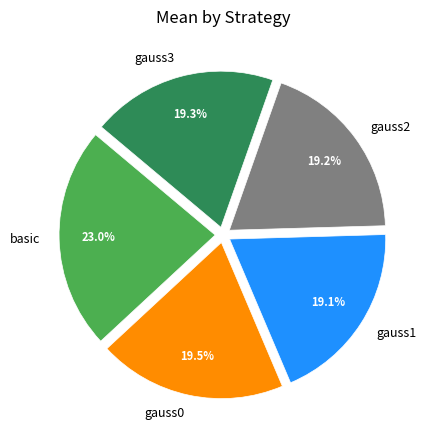

Does any single category account for the majority?

No